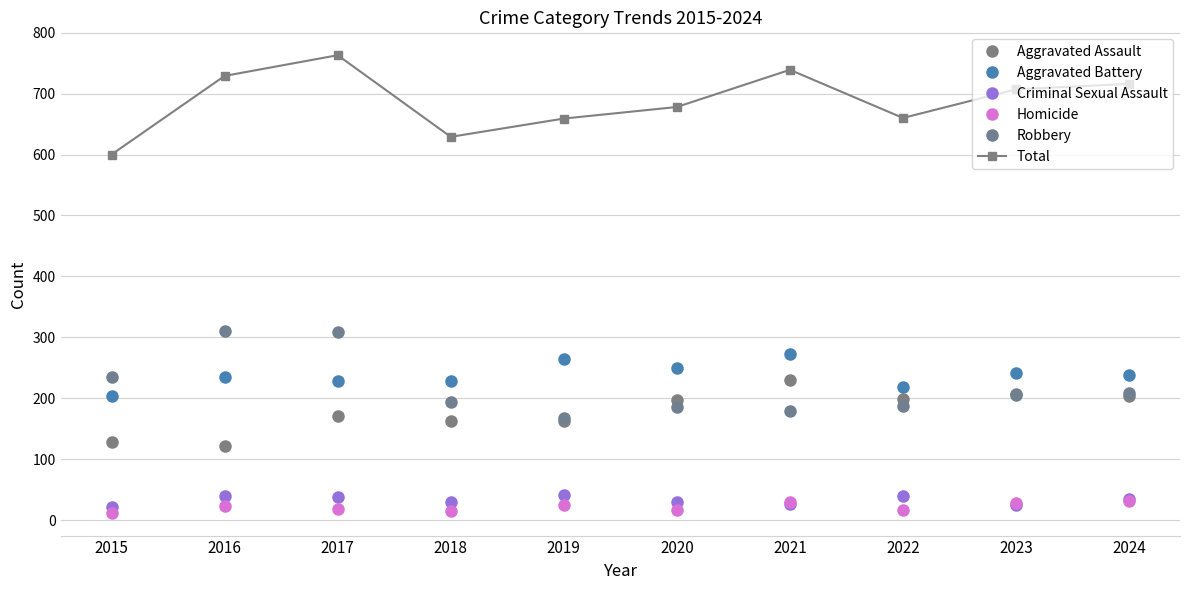

What is the value of the Criminal Sexual Assault point at the 4th from the left?

30